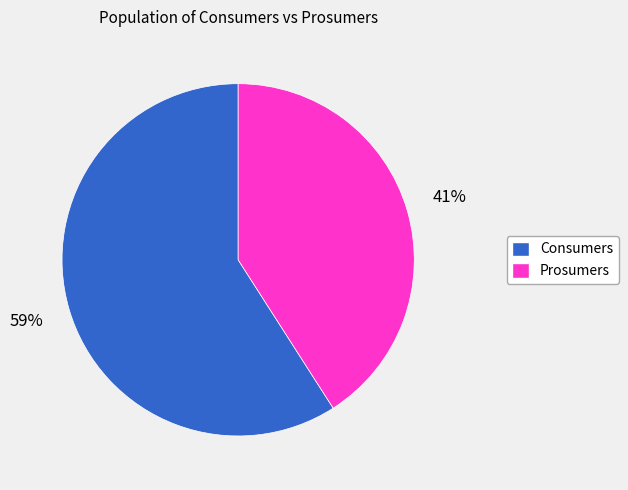

What is the largest slice in the pie chart?

Consumers